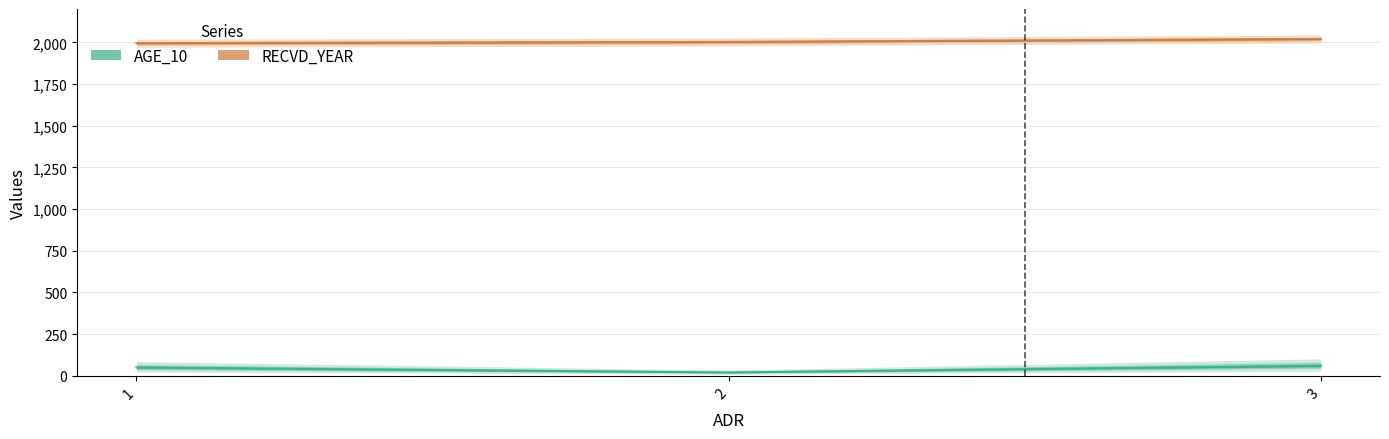

At which label is RECVD_YEAR closest to 2007?

2